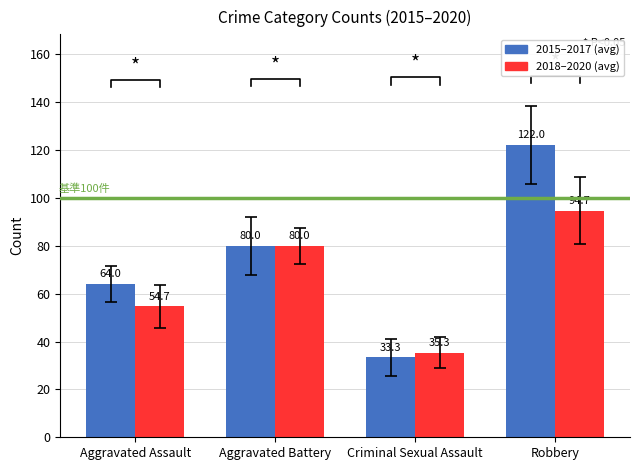

Read the 2018–2020 (avg) value at Criminal Sexual Assault.

35.3